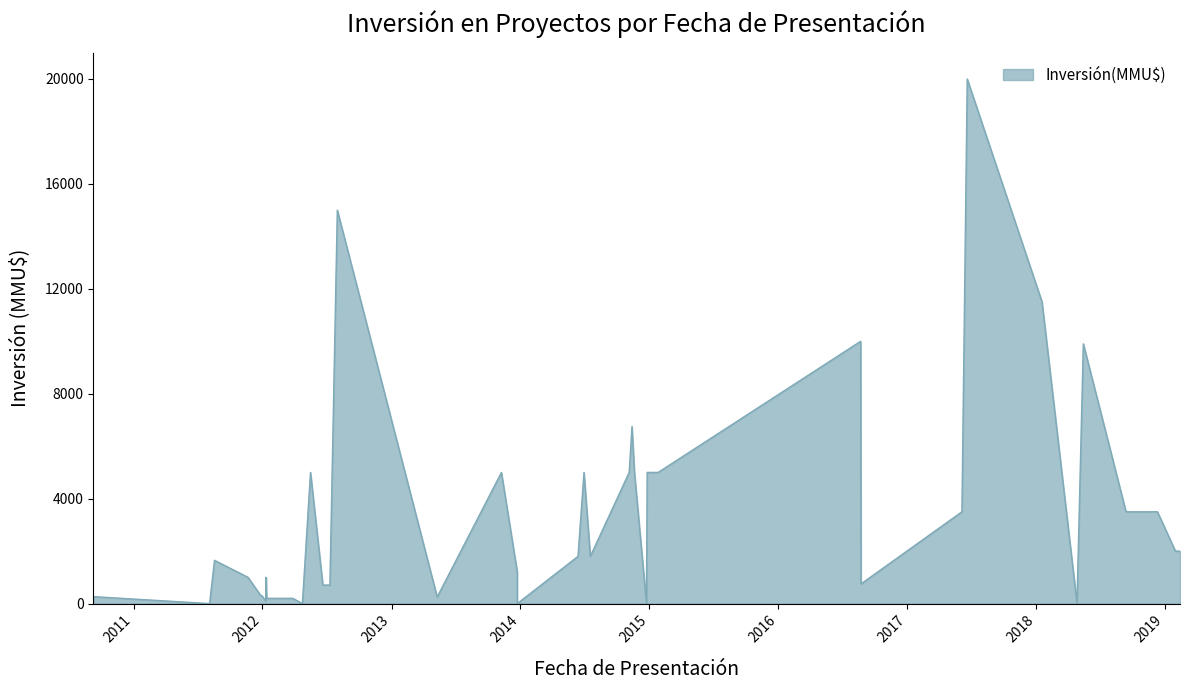

Which category has the highest value across all series?

20/06/2017